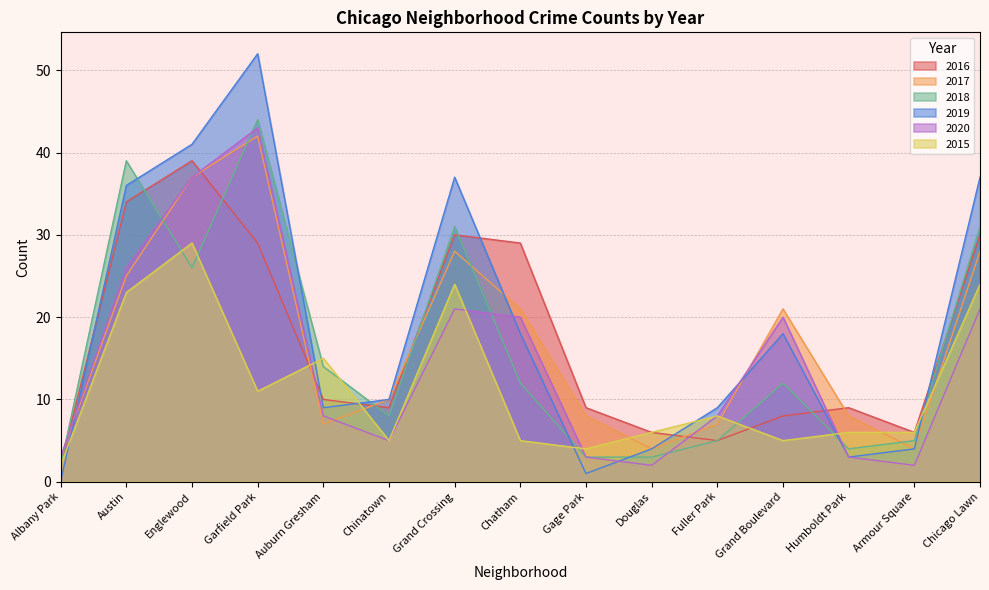

Between Englewood and Grand Crossing, which series saw the biggest shift?

2020